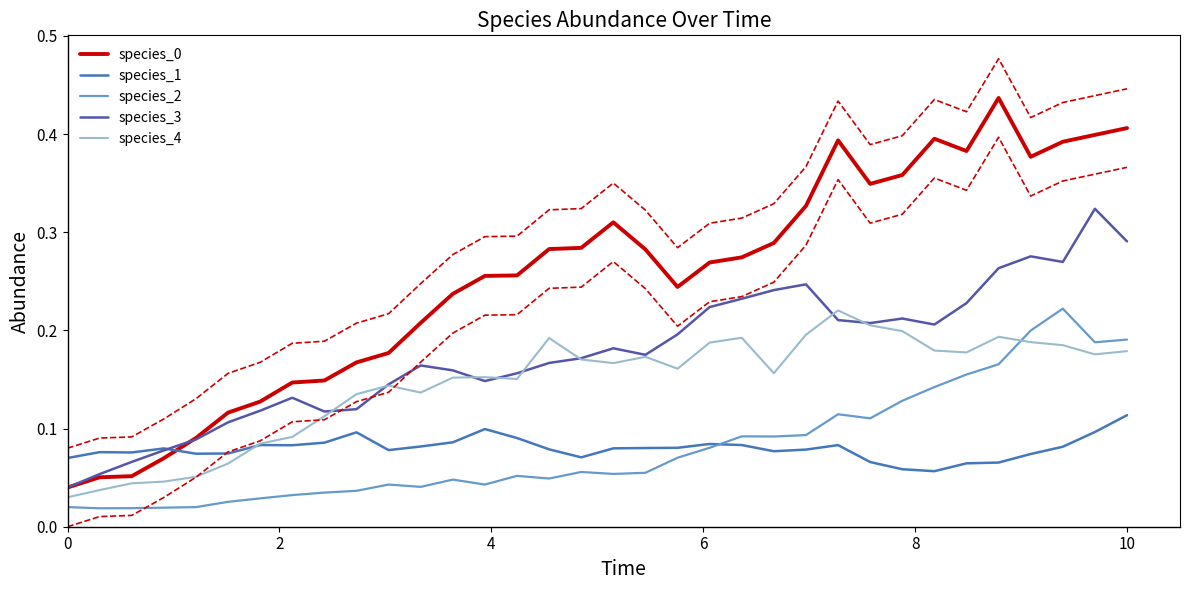

How many lines are shown in the chart?

7